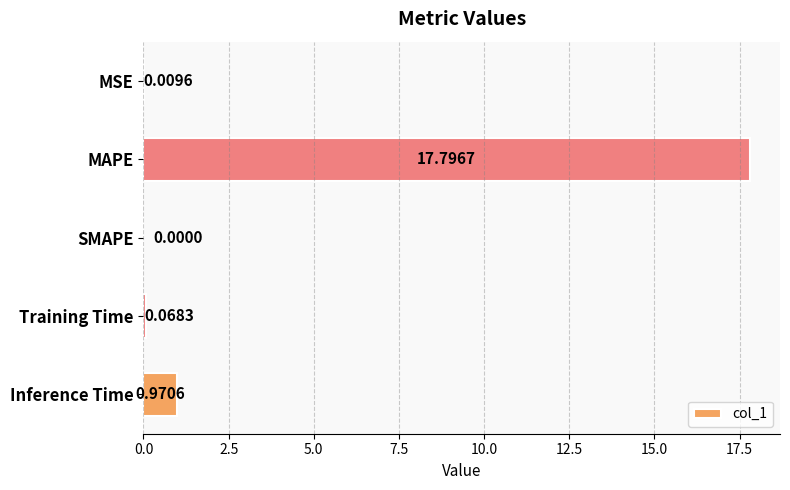

What is the sum of all values?

18.8